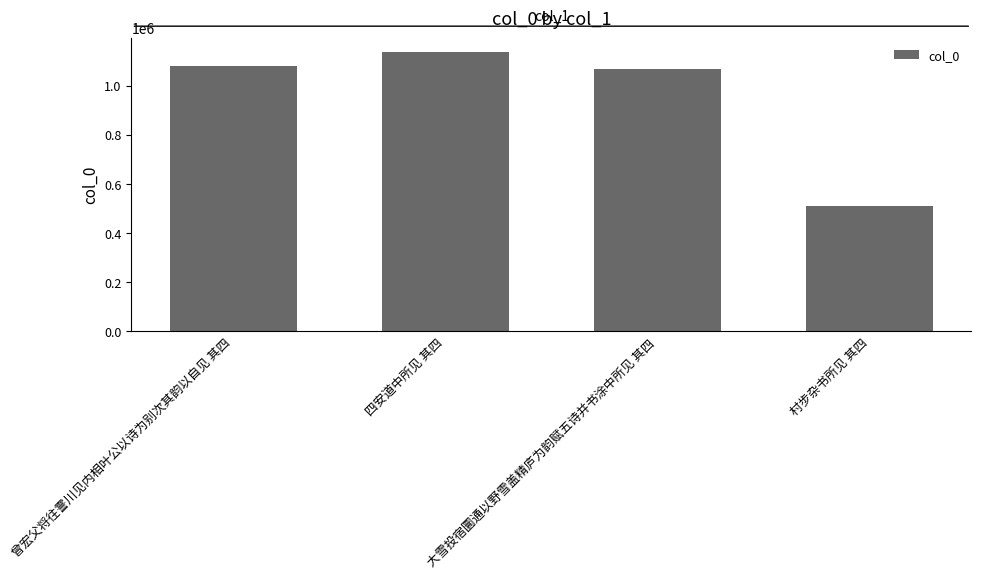

What is the ratio of the value at 大雪投宿圜通以野雪盖精庐为韵赋五诗并书涂中所见 其四 to the value at 曾宏父将往霅川见内相叶公以诗为别次其韵以自见 其四?

1.0